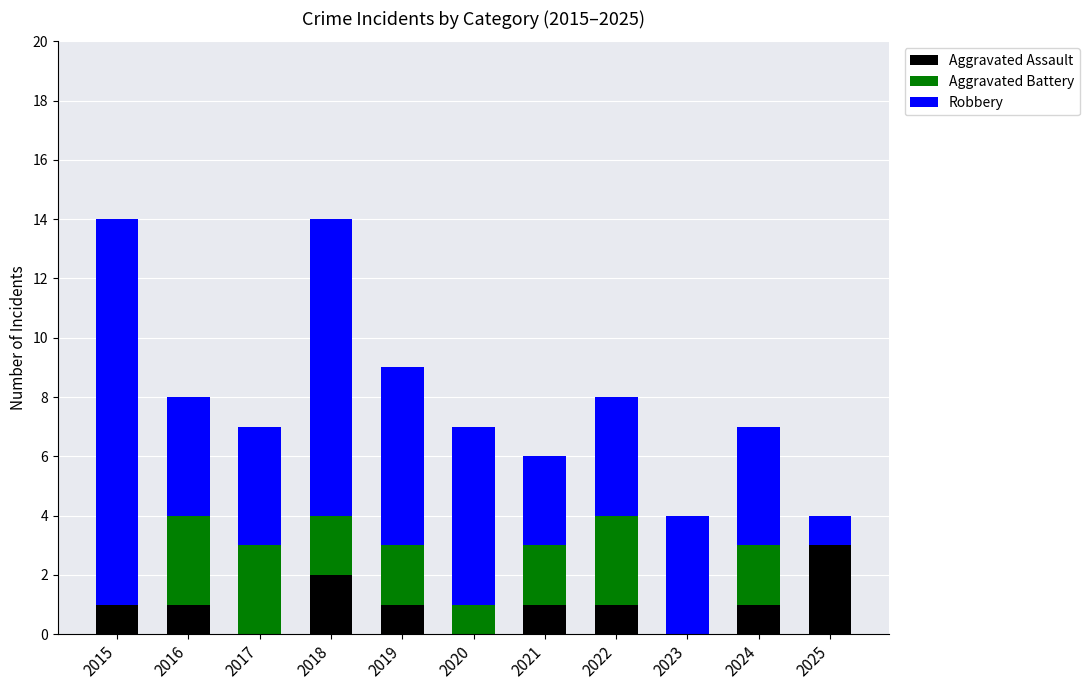

How many data points does each series have?

11